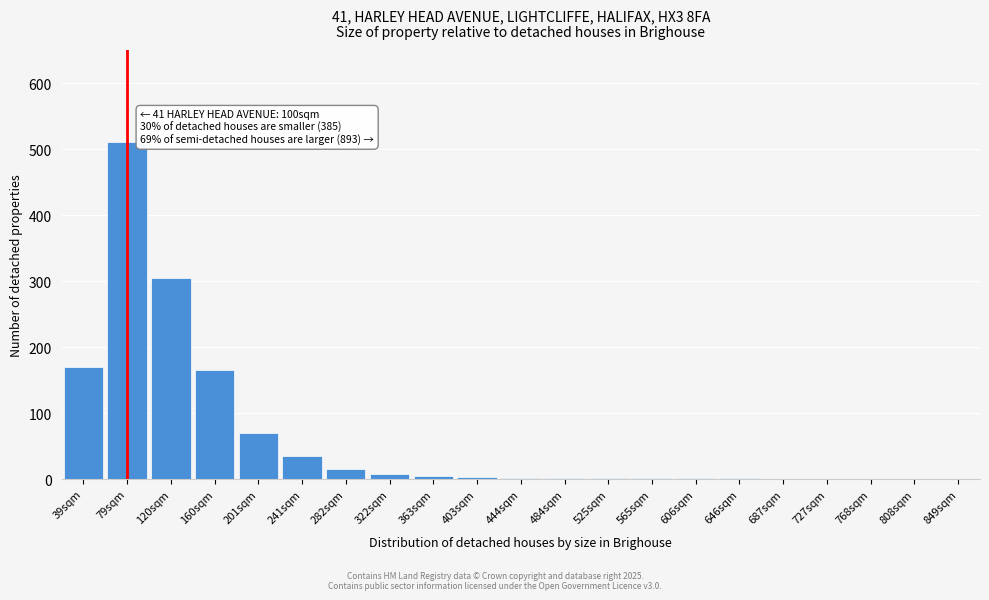

Which category has the highest value across all series?

79sqm